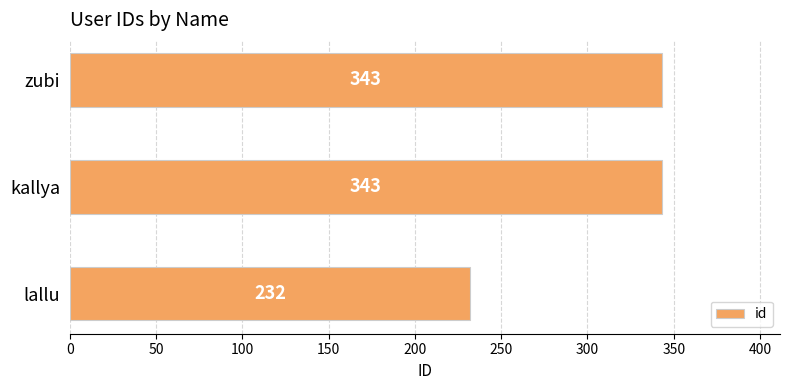

How many bars are there in total?

3